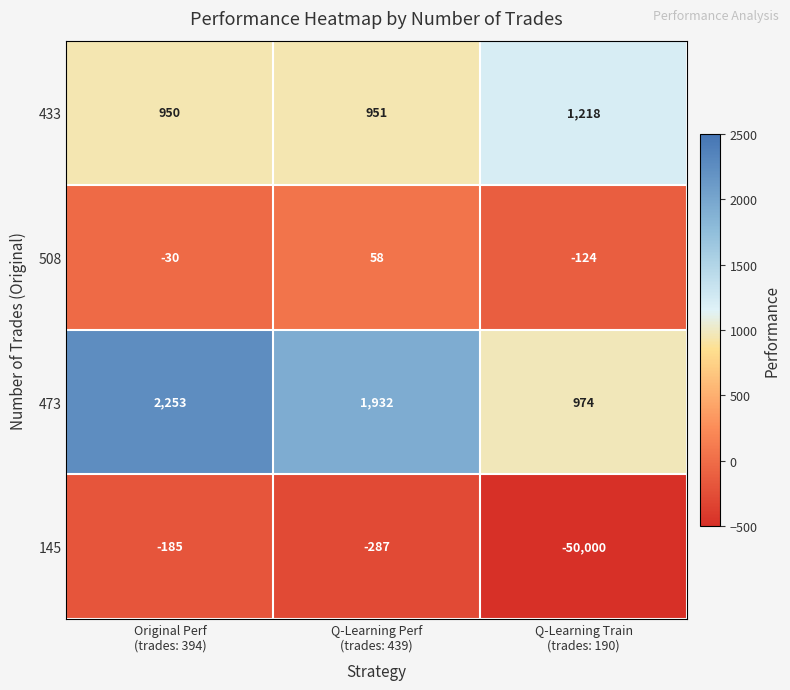

Which series changed the most between Original Perf
(trades: 394) and Q-Learning Train
(trades: 190)?

145